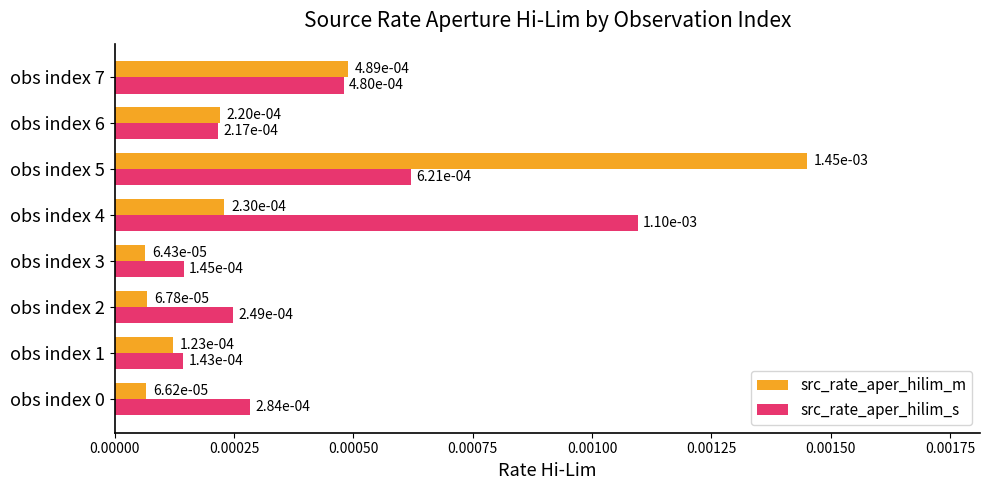

At how many categories does at least one series exceed 0?

8